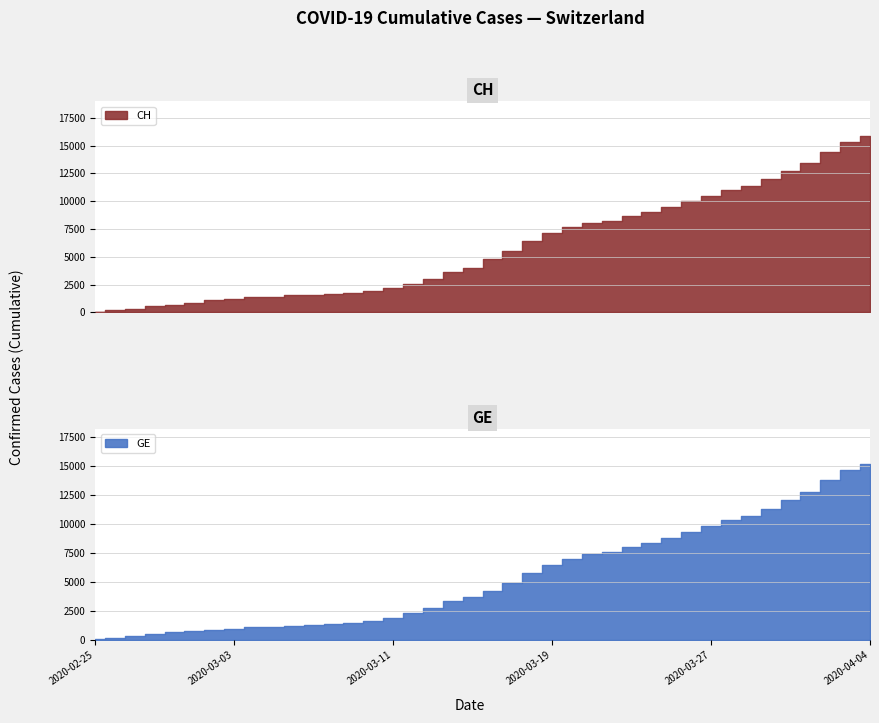

Is the value of GE at 21 greater than the value of CH at 30?

No